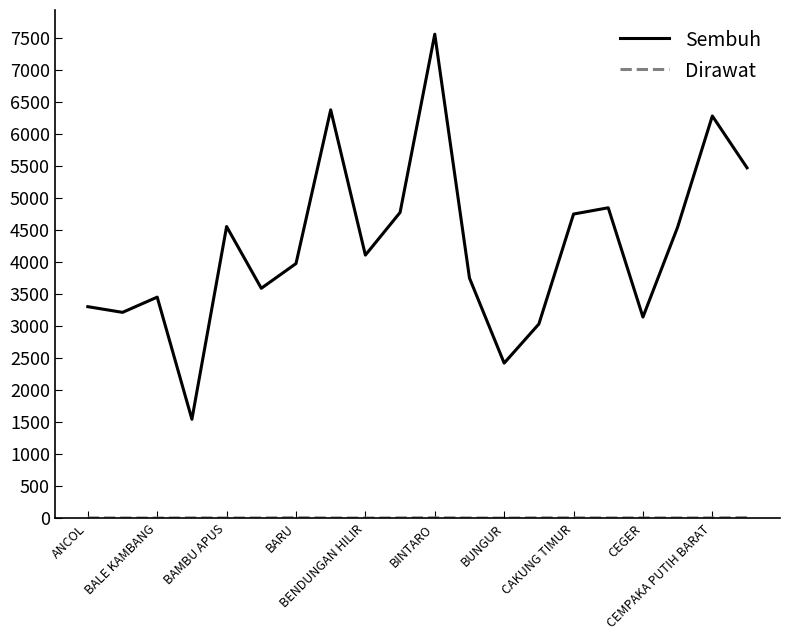

Which series has the largest total across all categories?

Sembuh